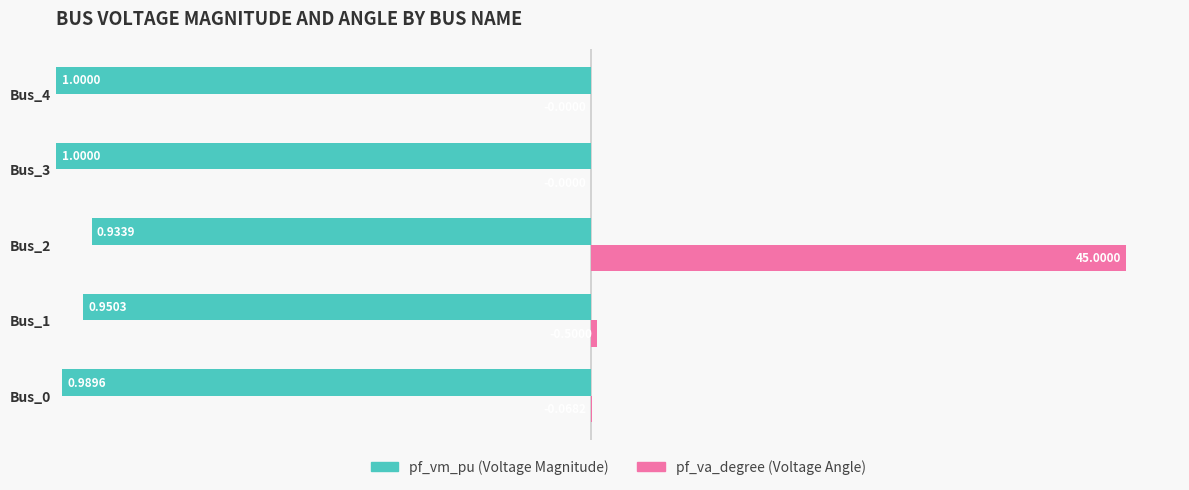

True or false: pf_vm_pu has a value of 0.3 at Bus_0.

False